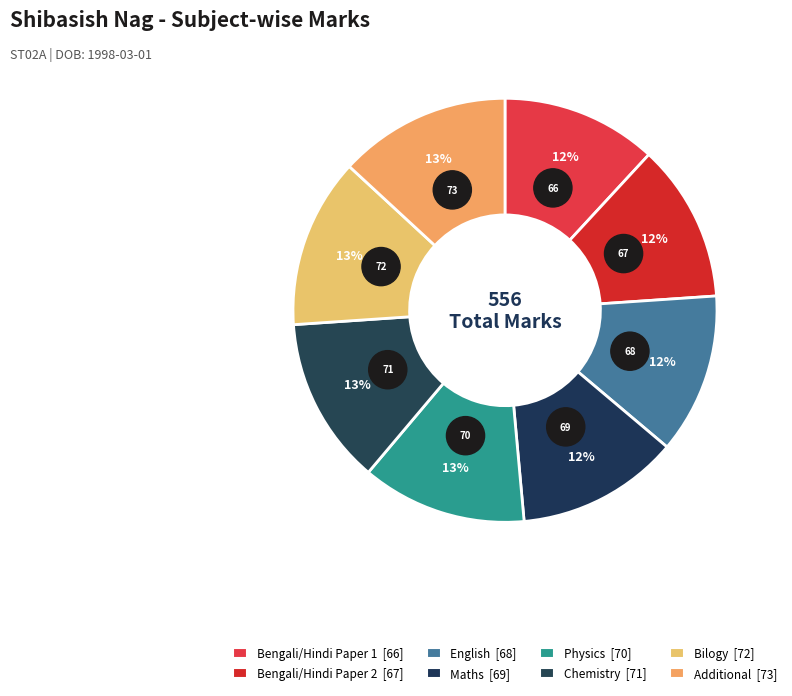

Combined, what portion of the pie is Bengali/Hindi Paper 2 and Bengali/Hindi Paper 1?

23.9%